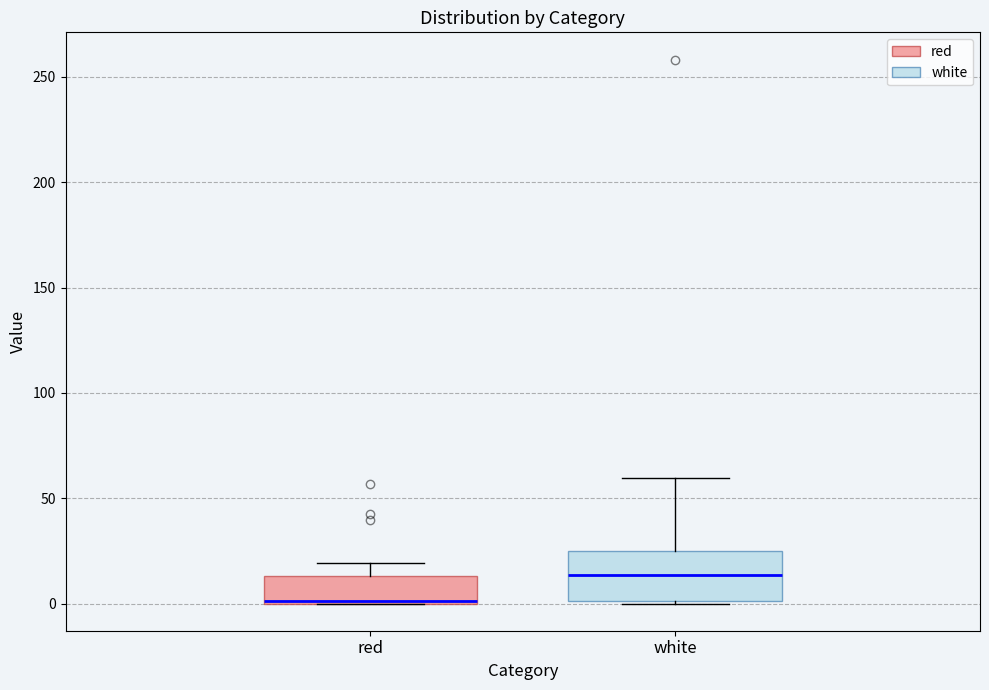

Reading left to right, read every box against the y-axis: the position of its median line, the range the box covers, and the ends of its whiskers. The values are not printed on the chart, so give them approximately, as read against the axis.

red: median 0 (drawn on the box's lower edge), box 0 to 15, whiskers 0 to 20
white: median 15, box 0 to 25, whiskers 0 to 60